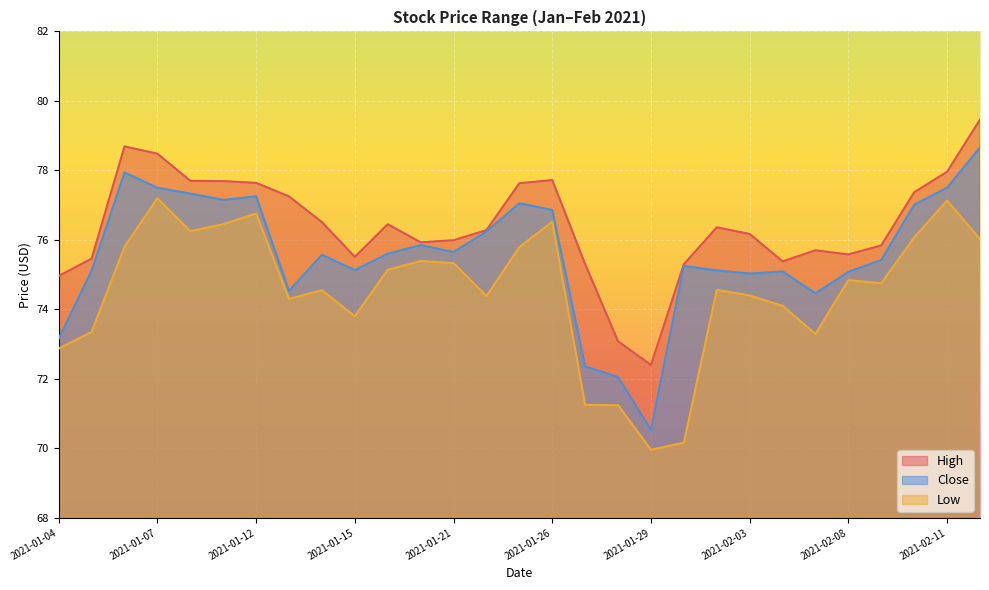

Between 2021-01-19 and 2021-01-20, which series saw the biggest shift?

High